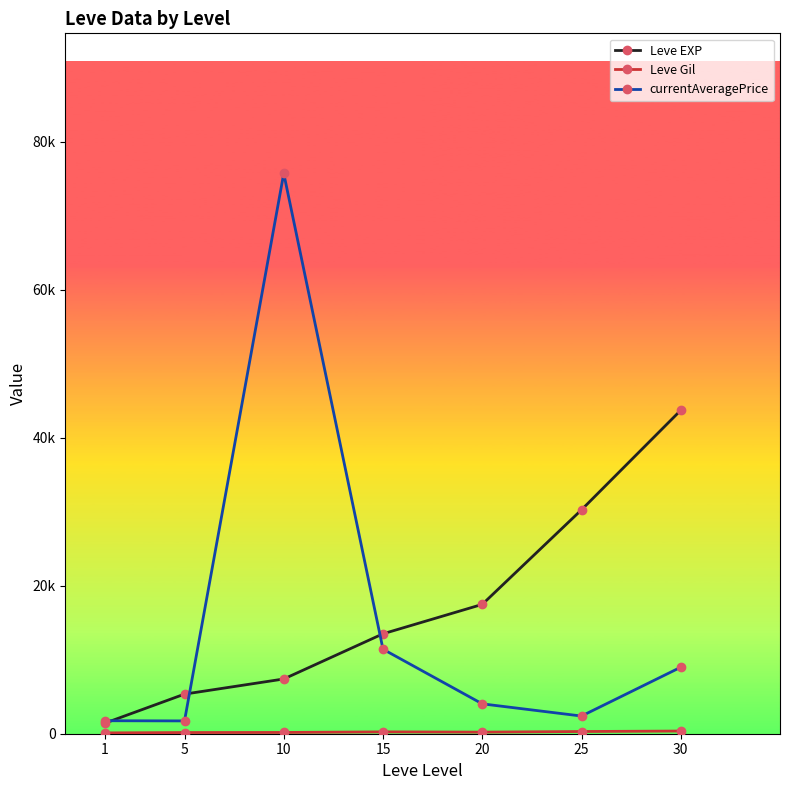

Read the currentAveragePrice value at 1.

1756.5